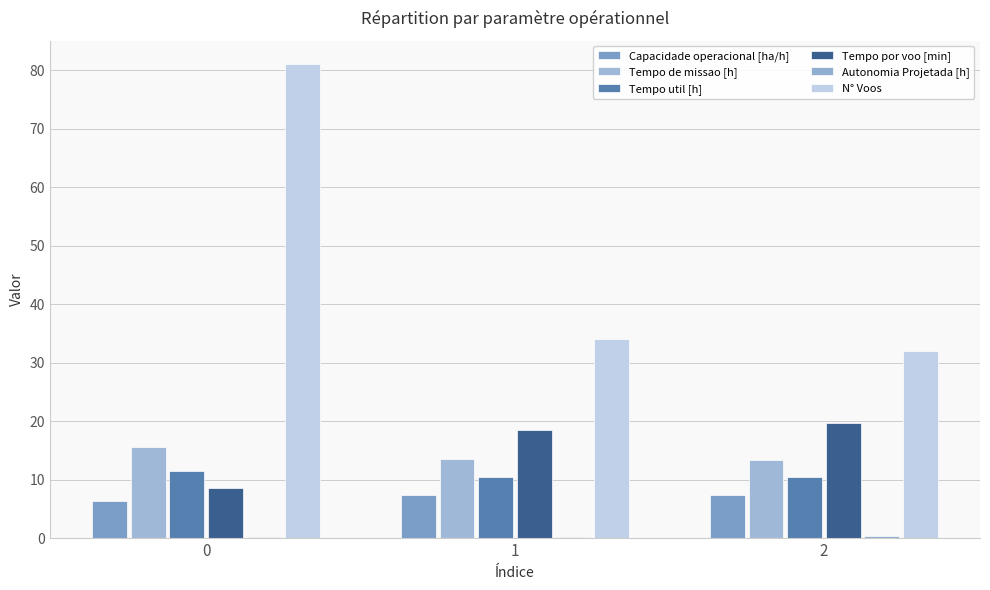

What is the difference between the Tempo de missao [h] values at 2 and 1?

0.1